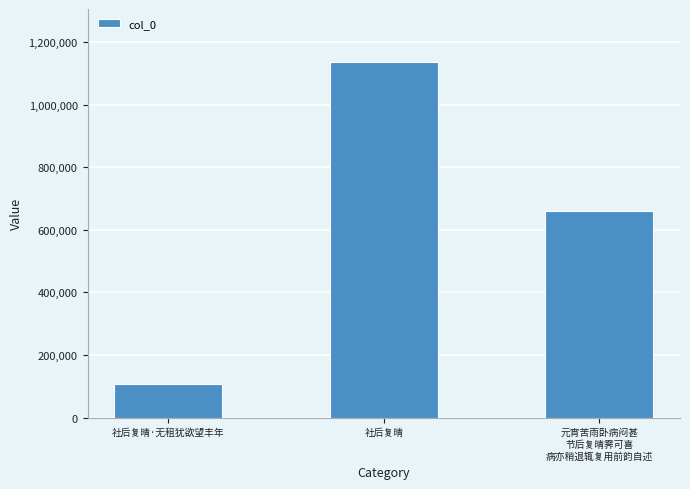

At which label does the data first exceed 660168?

社后复晴